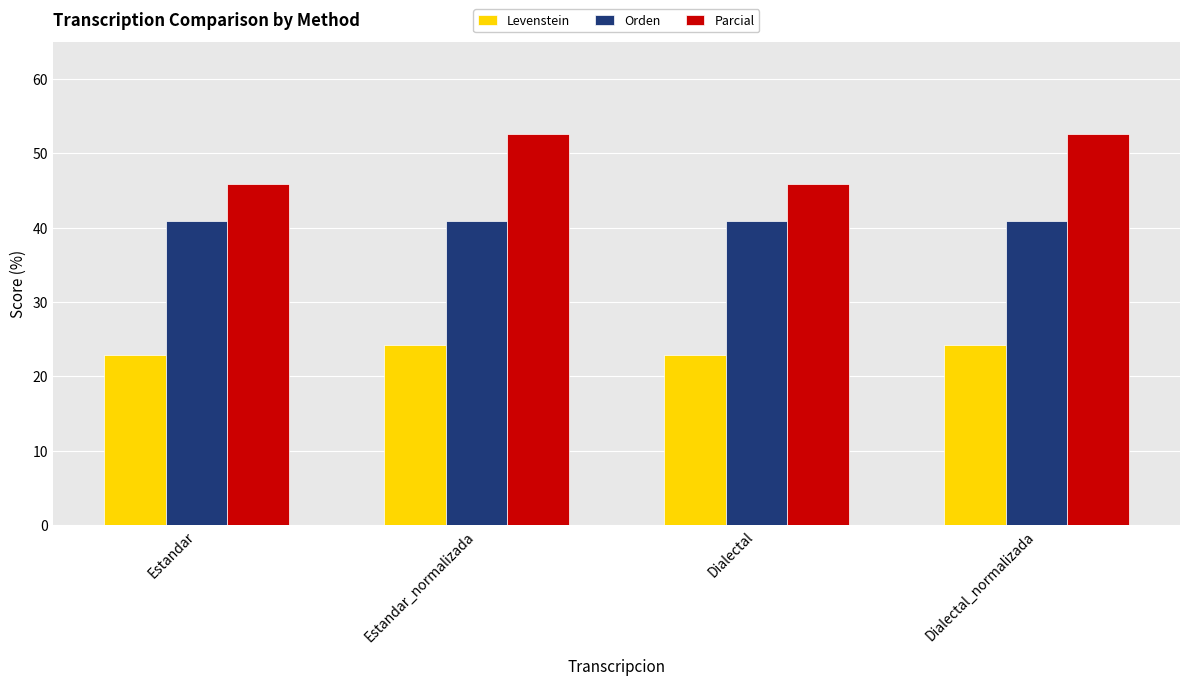

List the series in order of their overall mean, lowest first.

Levenstein, Orden, Parcial